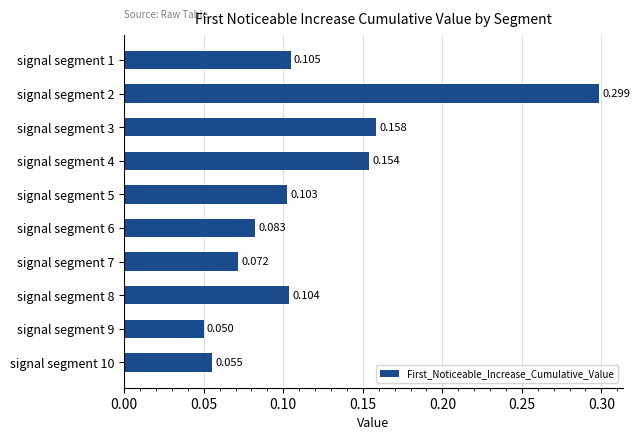

How many series are shown in this chart?

1